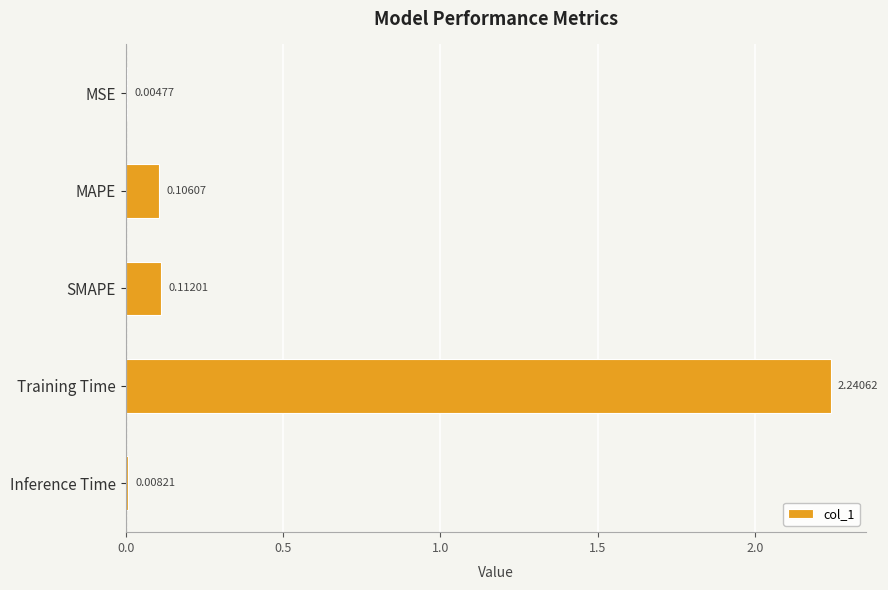

Which has a higher value, MAPE or MSE?

MAPE